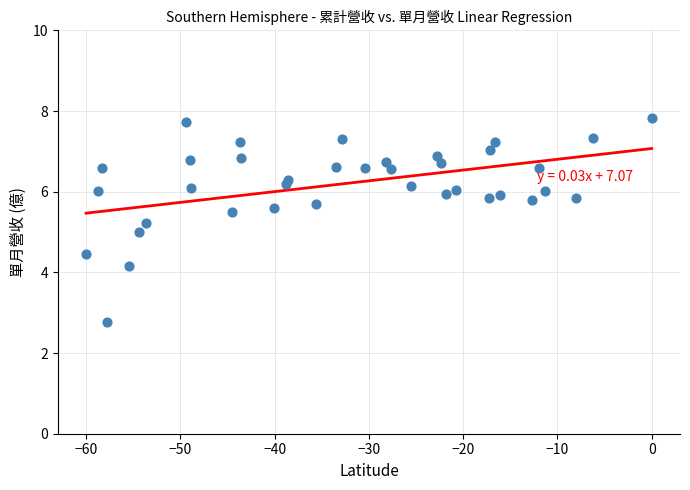

What is the range of Y values (max minus min)?

5.1